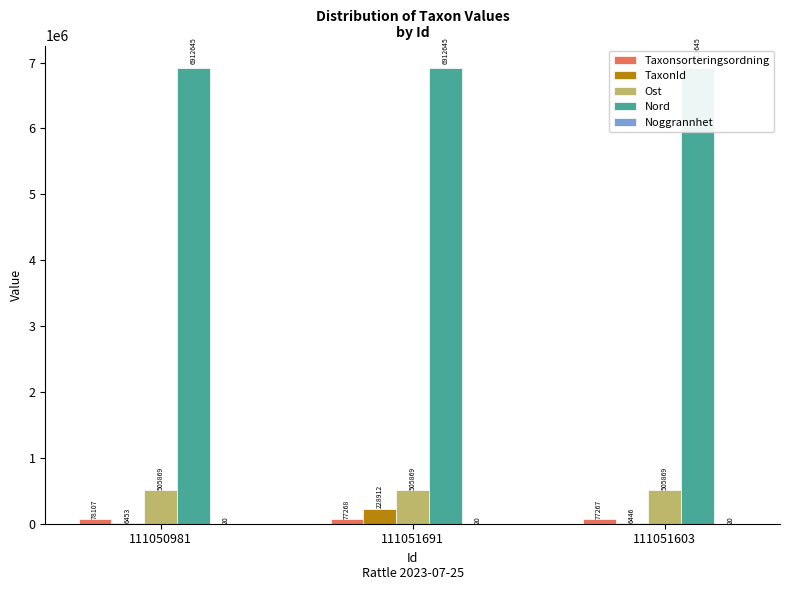

How many bars are there in each group?

5